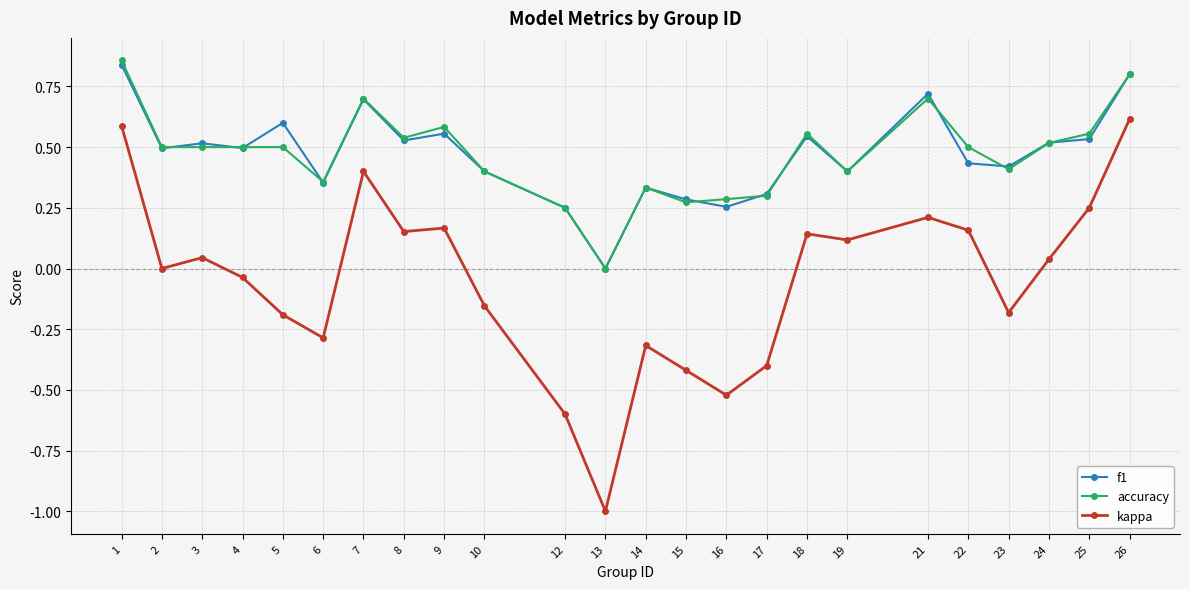

True or false: f1 has a value of 0.3 at 13.

False